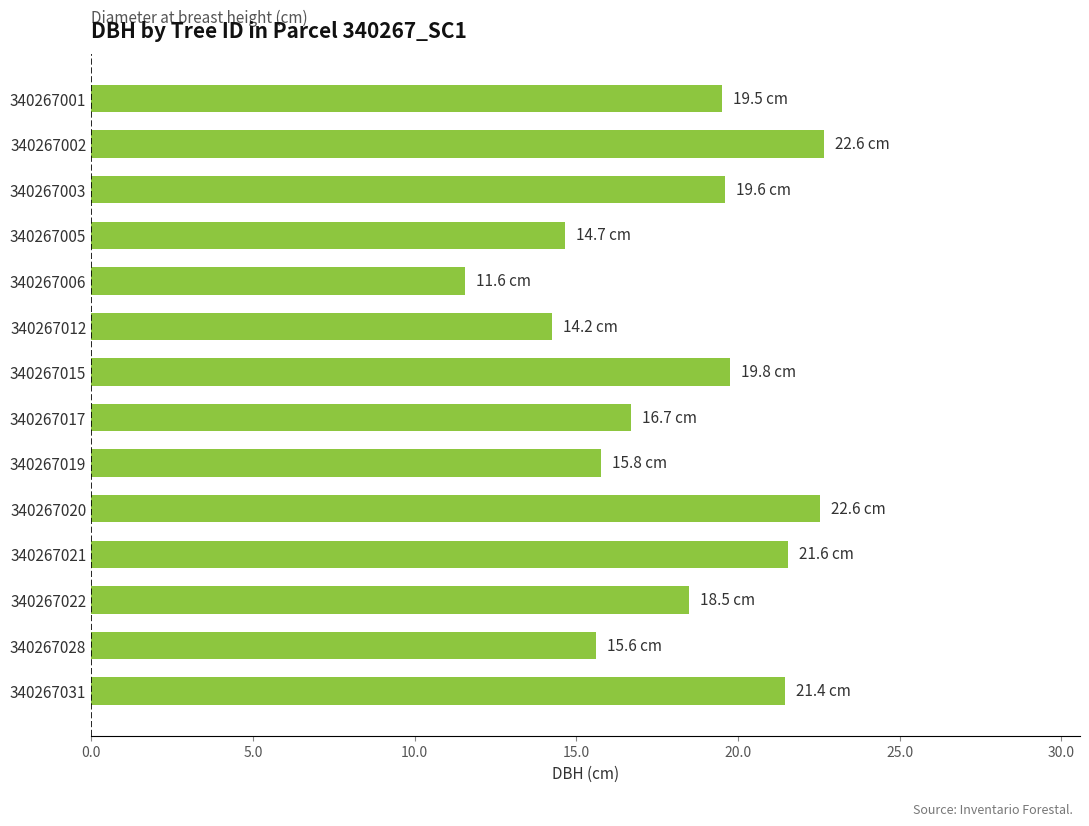

What is the value of the 1st bar from the top?

19.5